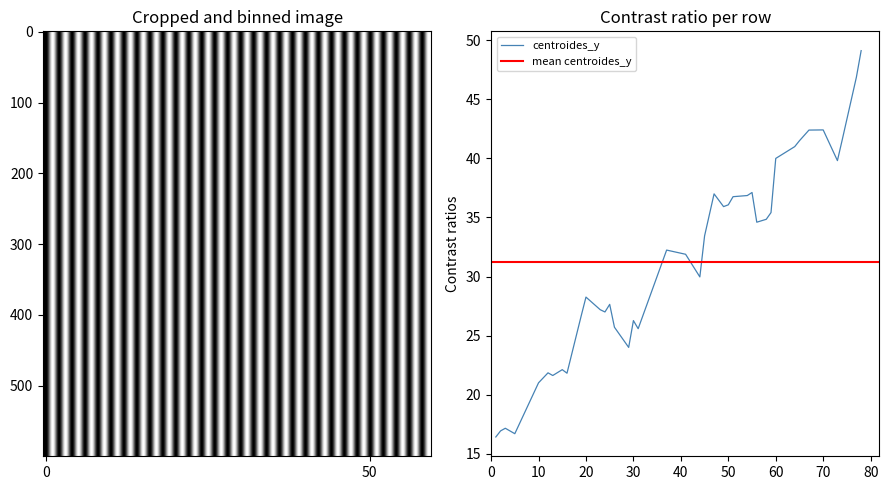

Reading right to left, extract all data points from this chart.

78=49.1	77=46.9	74=41.6	73=39.8	70=42.4	67=42.4	65=41.5	64=41.0	60=40.0	59=35.4	58=34.8	56=34.6	55=37.1	54=36.9	51=36.8	50=36.1	49=35.9	47=37.0	45=33.4	44=30.0	41=31.9	37=32.2	31=25.6	30=26.3	29=24.0	26=25.7	25=27.6	24=27.0	23=27.2	20=28.3	19=26.7	16=21.8	15=22.1	13=21.6	12=21.8	10=21.0	5=16.7	3=17.2	2=16.9	1=16.4